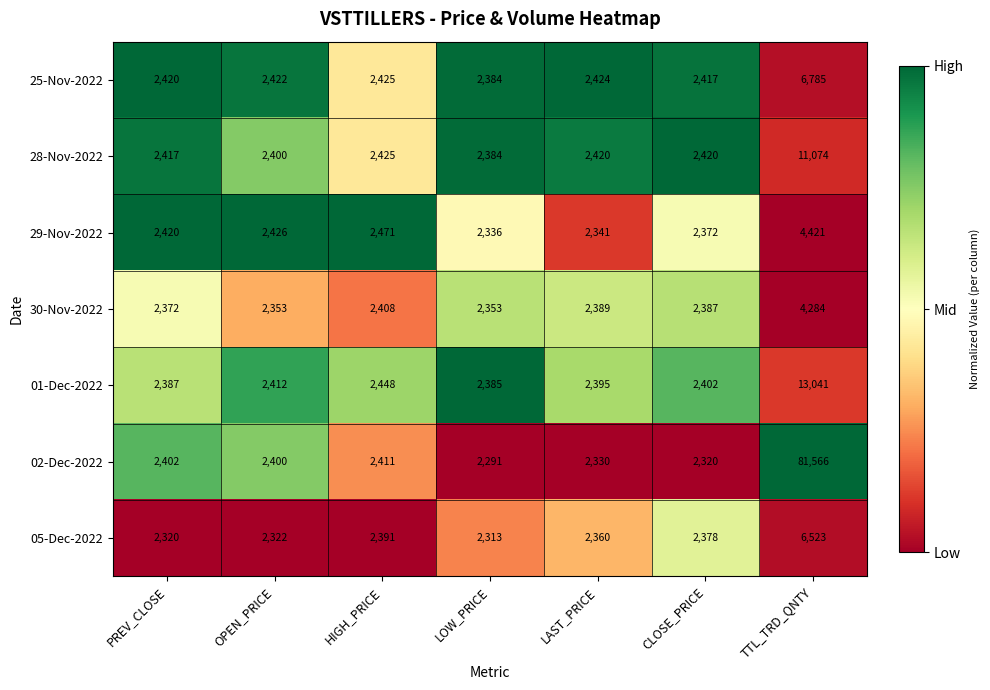

What is the difference between the second highest and minimum values in the 28-Nov-2022 series?

41